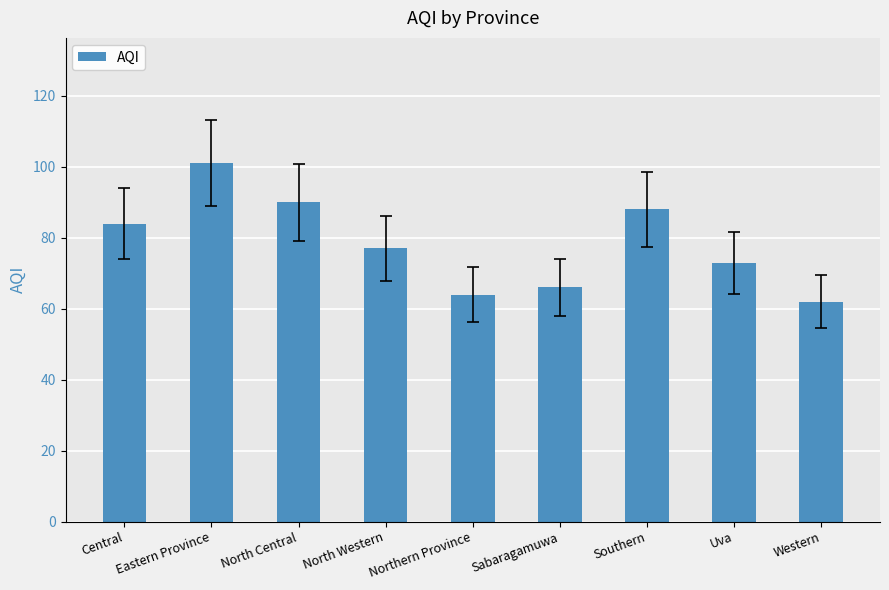

List the labels in order of value, smallest first.

Western, Northern Province, Sabaragamuwa, Uva, North Western, Central, Southern, North Central, Eastern Province